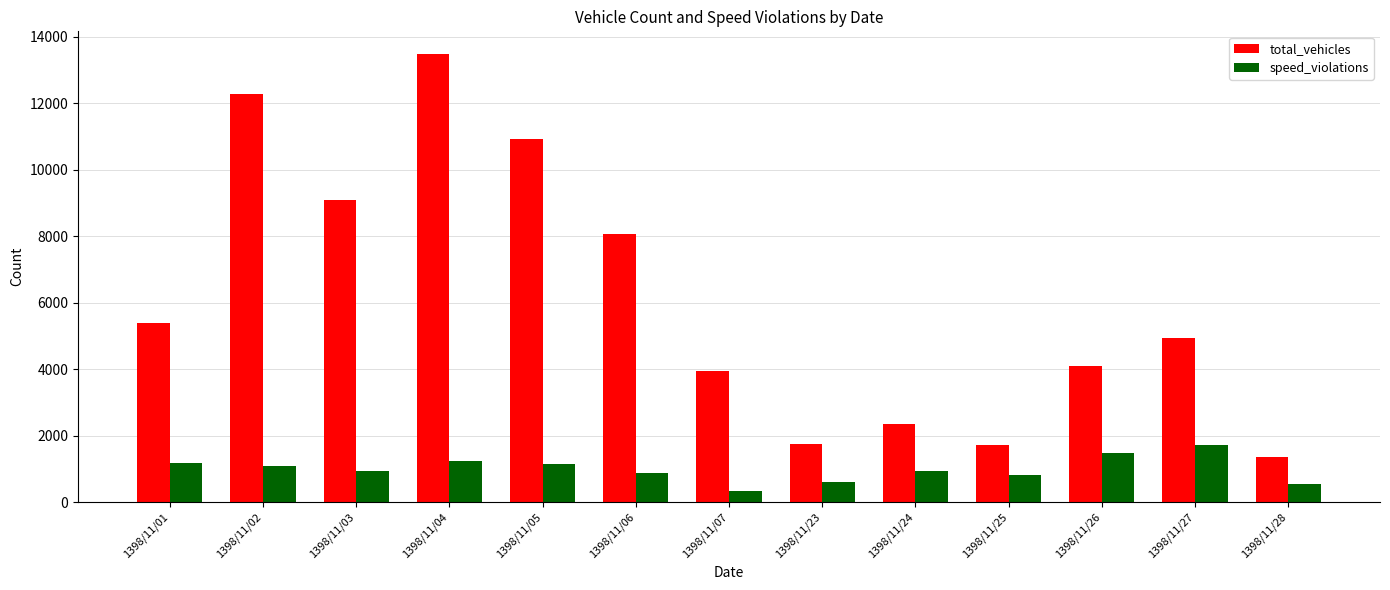

What is the difference between the second highest and minimum values in the total_vehicles series?

10926